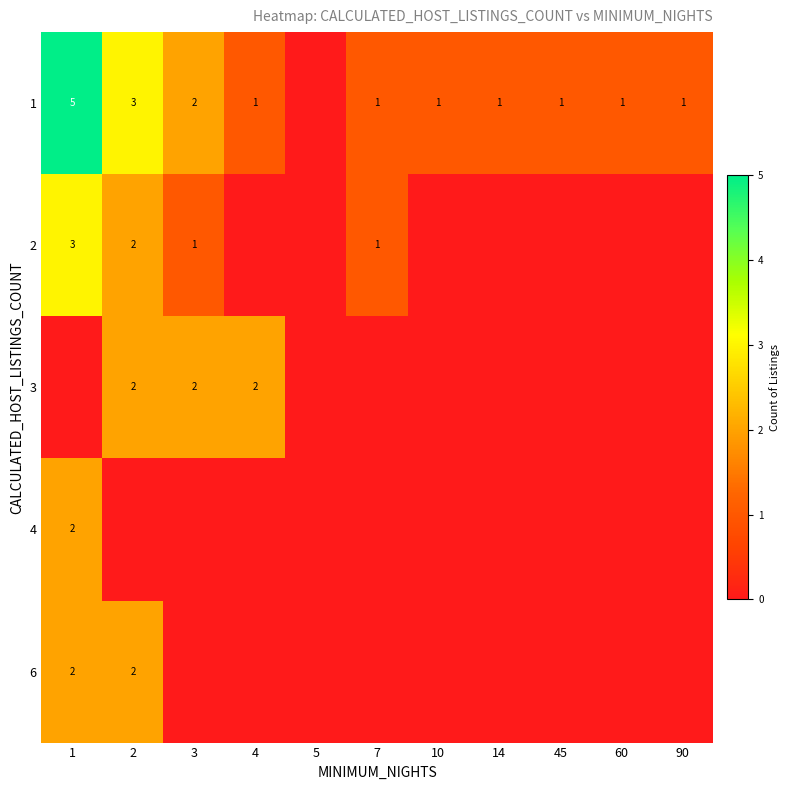

The value of 4 at 1 is 2. True or false?

True